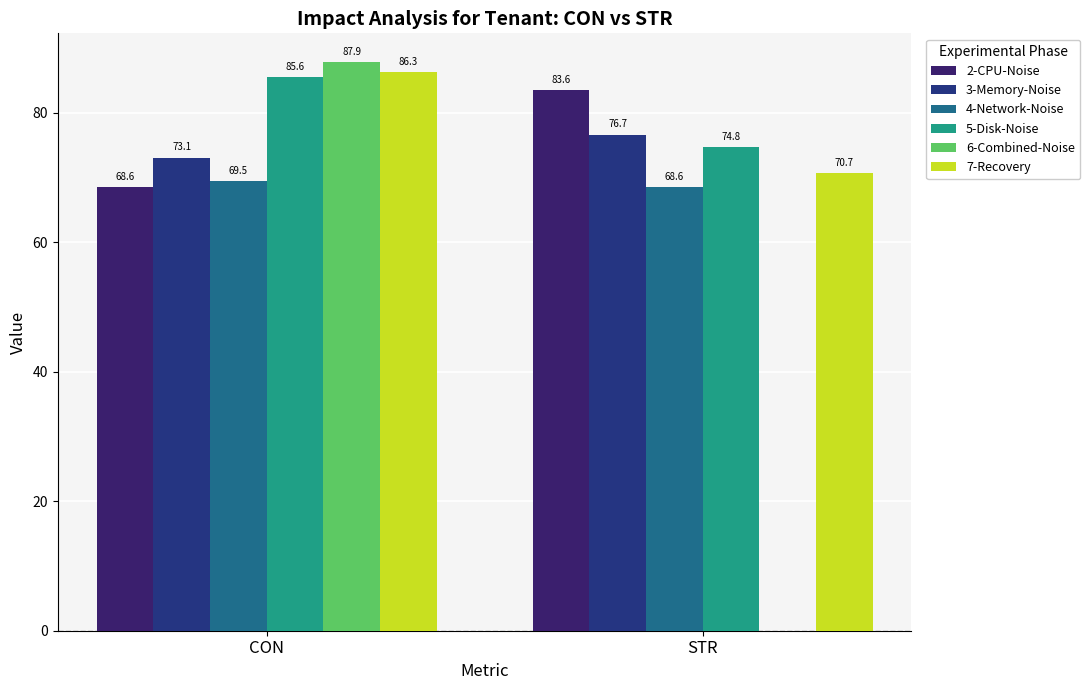

At CON, list the series in order from smallest to largest.

2-CPU-Noise, 4-Network-Noise, 3-Memory-Noise, 5-Disk-Noise, 7-Recovery, 6-Combined-Noise